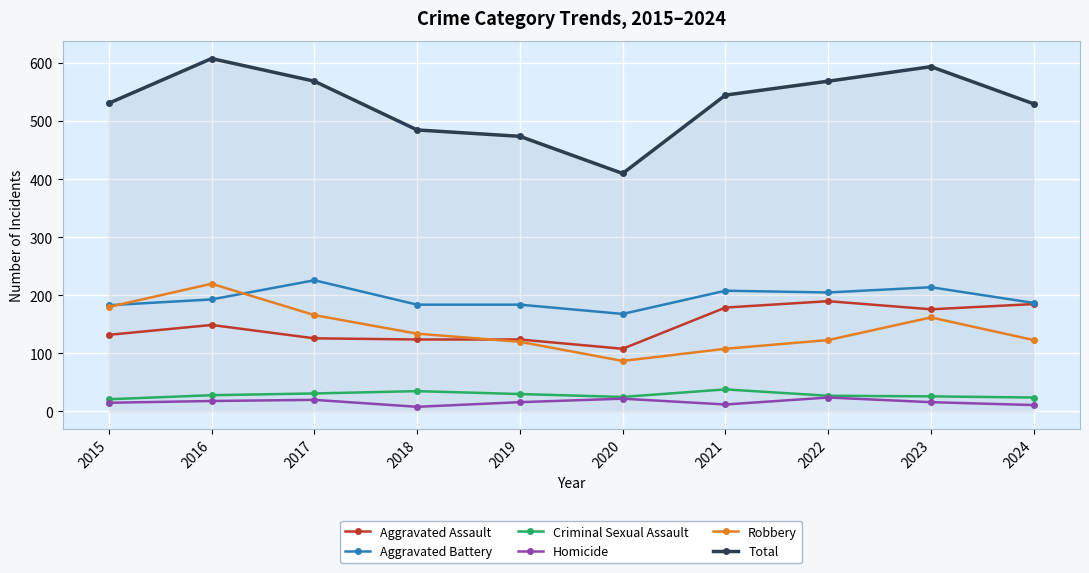

What is the difference between the maximum and minimum values in the Criminal Sexual Assault series?

17